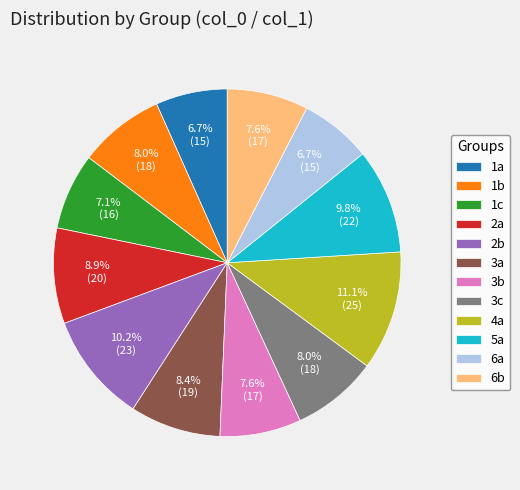

What portion of the pie excludes 6a?

93.3%